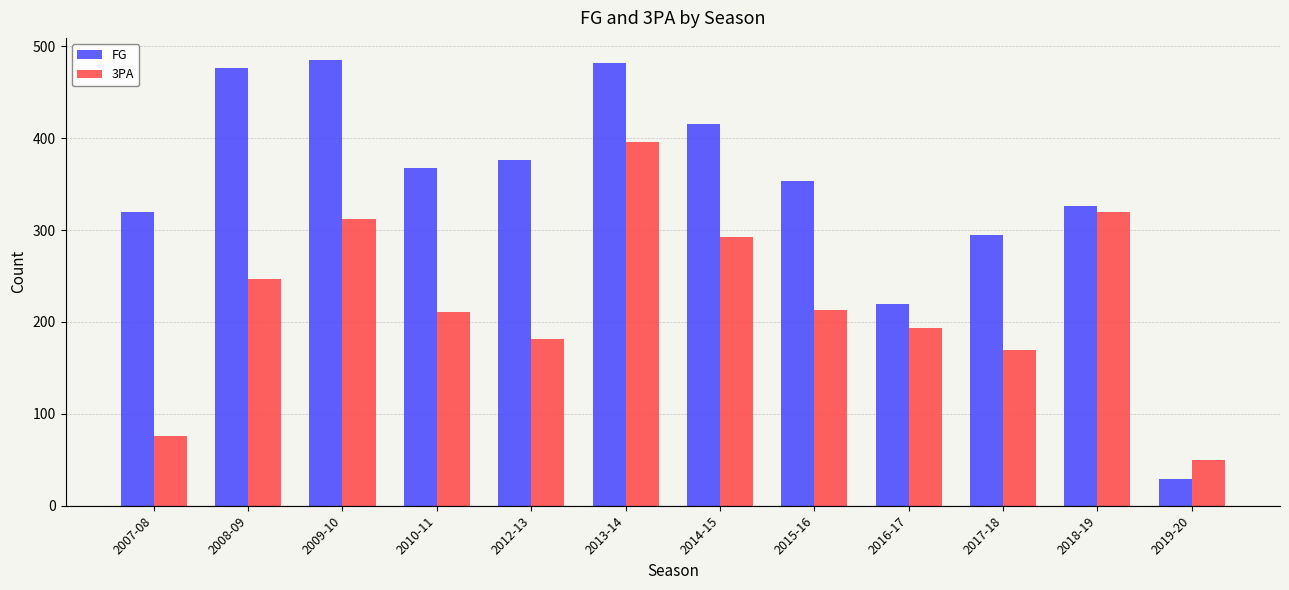

True or false: 3PA has a value of 142 at 2008-09.

False